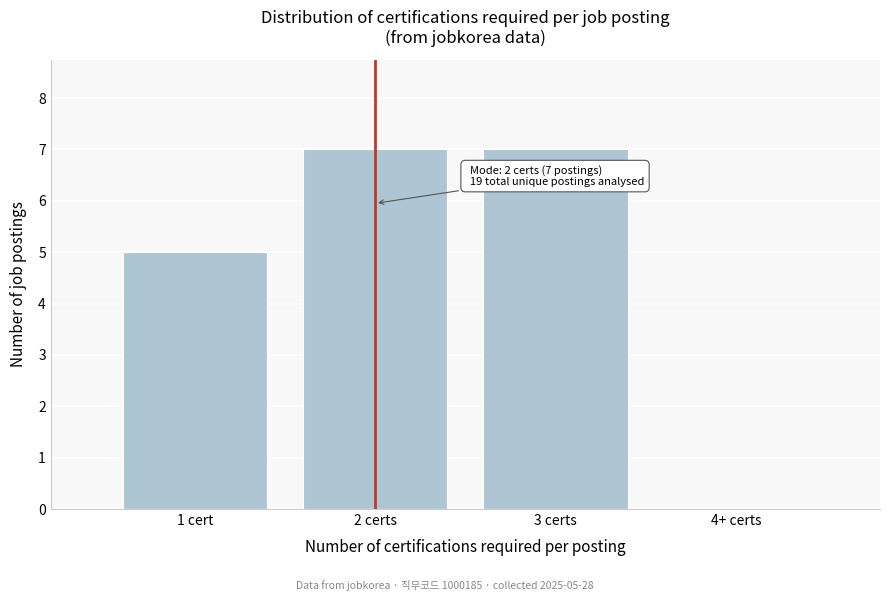

Reading left to right, what are all the values shown in this chart?

1 cert=5	2 certs=7	3 certs=7	4+ certs=0